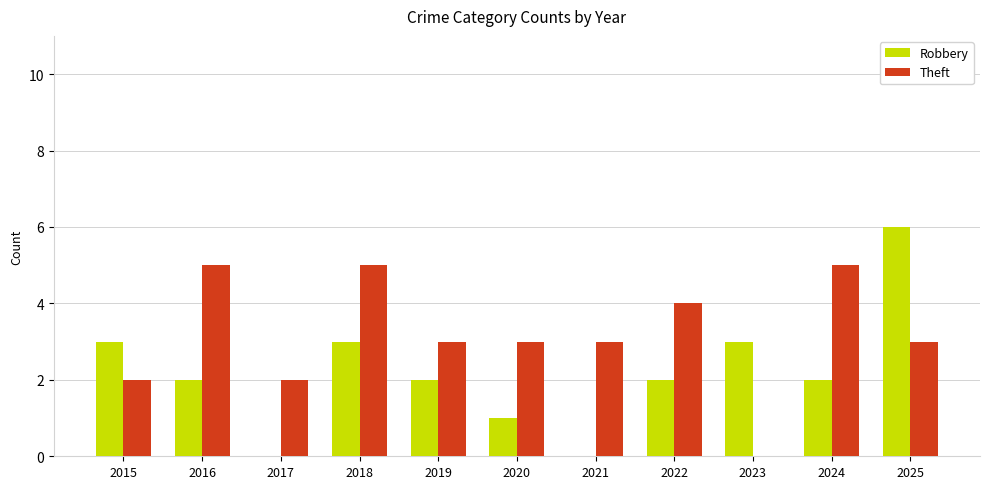

At which category does the chart reach its peak across all series?

2025